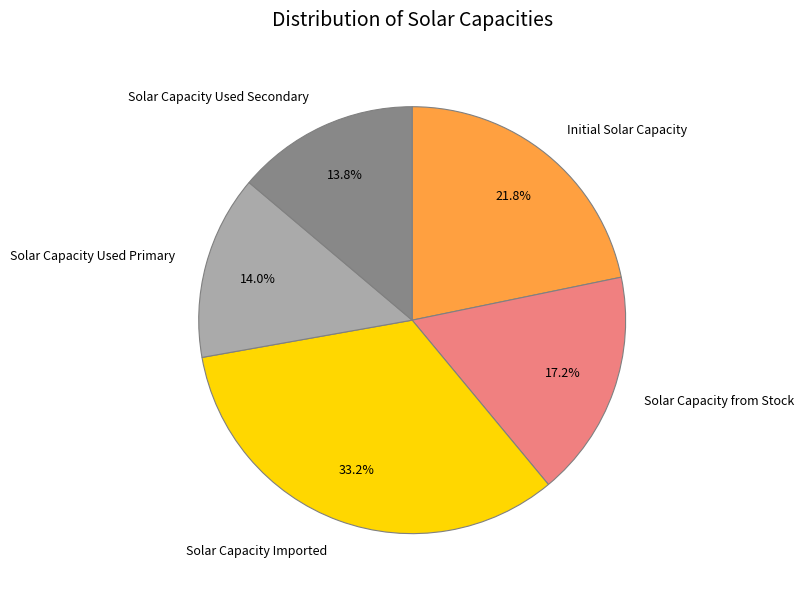

Does any single category account for the majority?

No